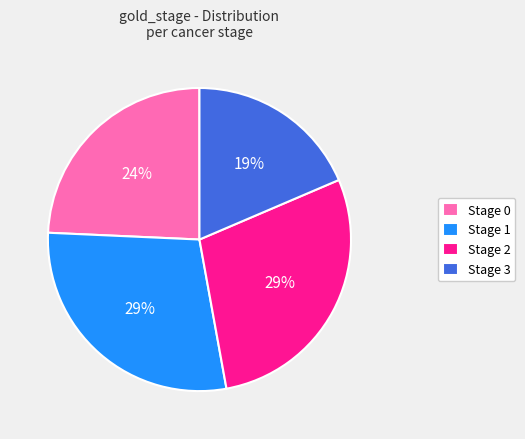

Which category has the smallest portion of the pie?

Stage 3